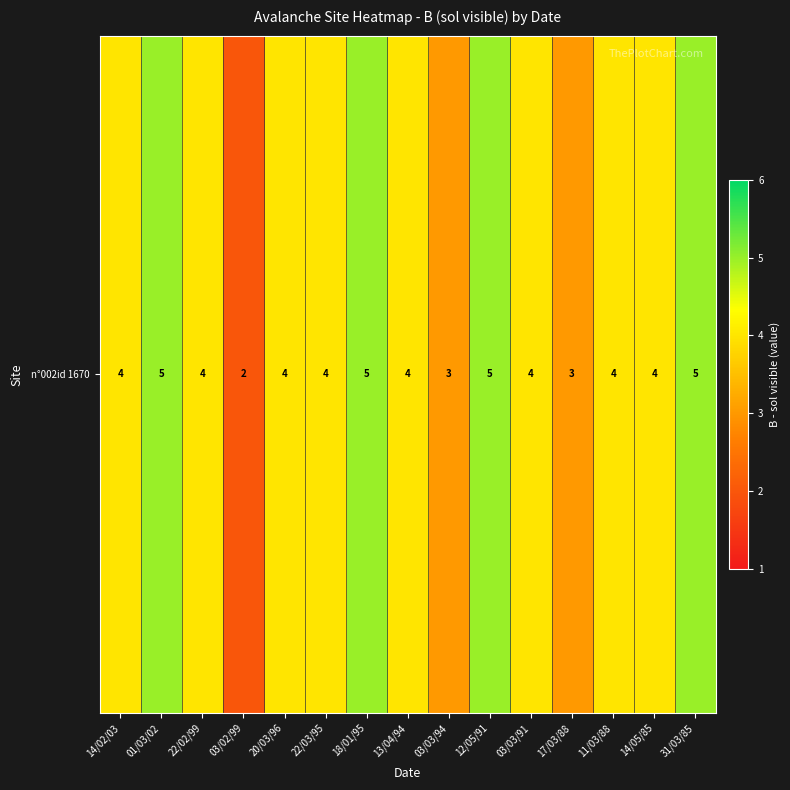

What is the approximate value at 22/03/95?

4